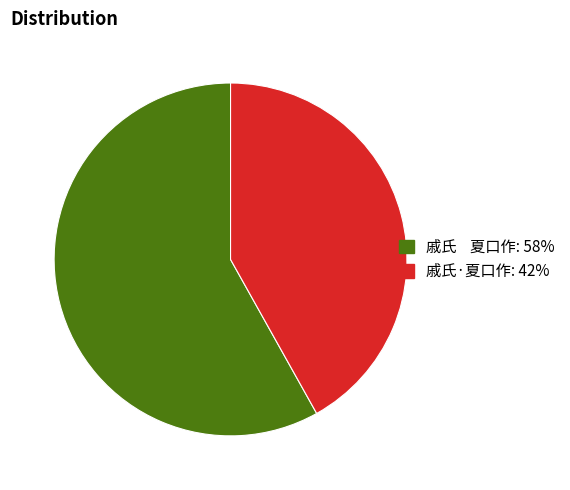

Between 戚氏·夏口作 and 戚氏 夏口作, which is larger?

戚氏 夏口作